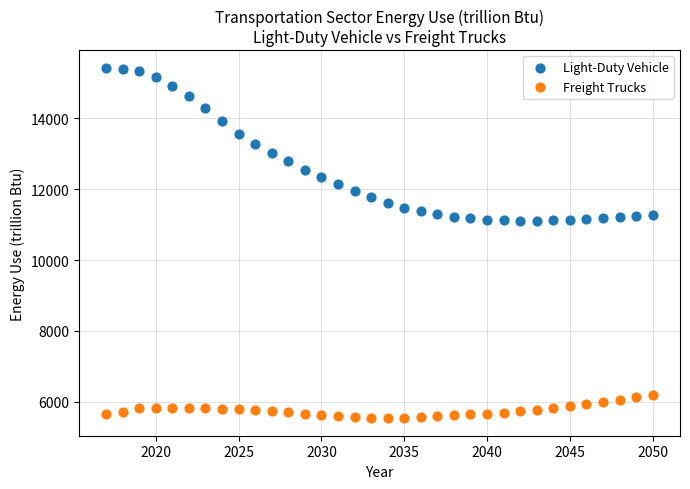

Which series has the largest Y range (max minus min)?

Light-Duty Vehicle